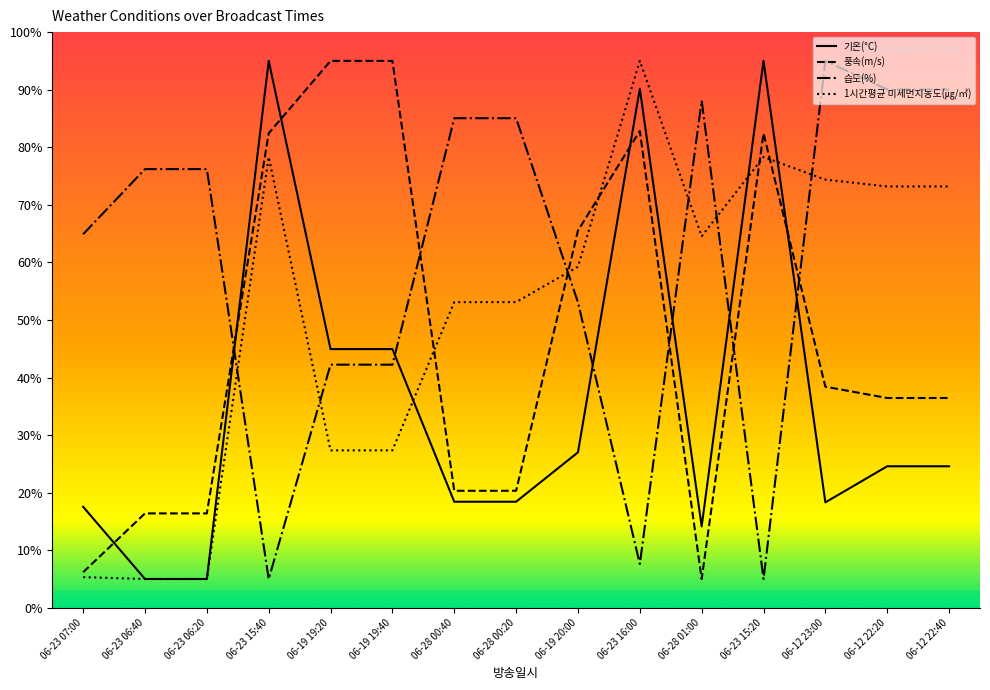

At which category is the sum across all series the highest?

06-23 16:00